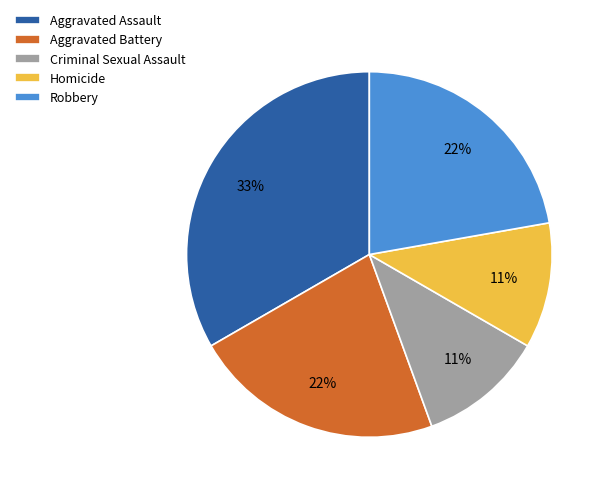

Is Criminal Sexual Assault the majority of the pie?

No